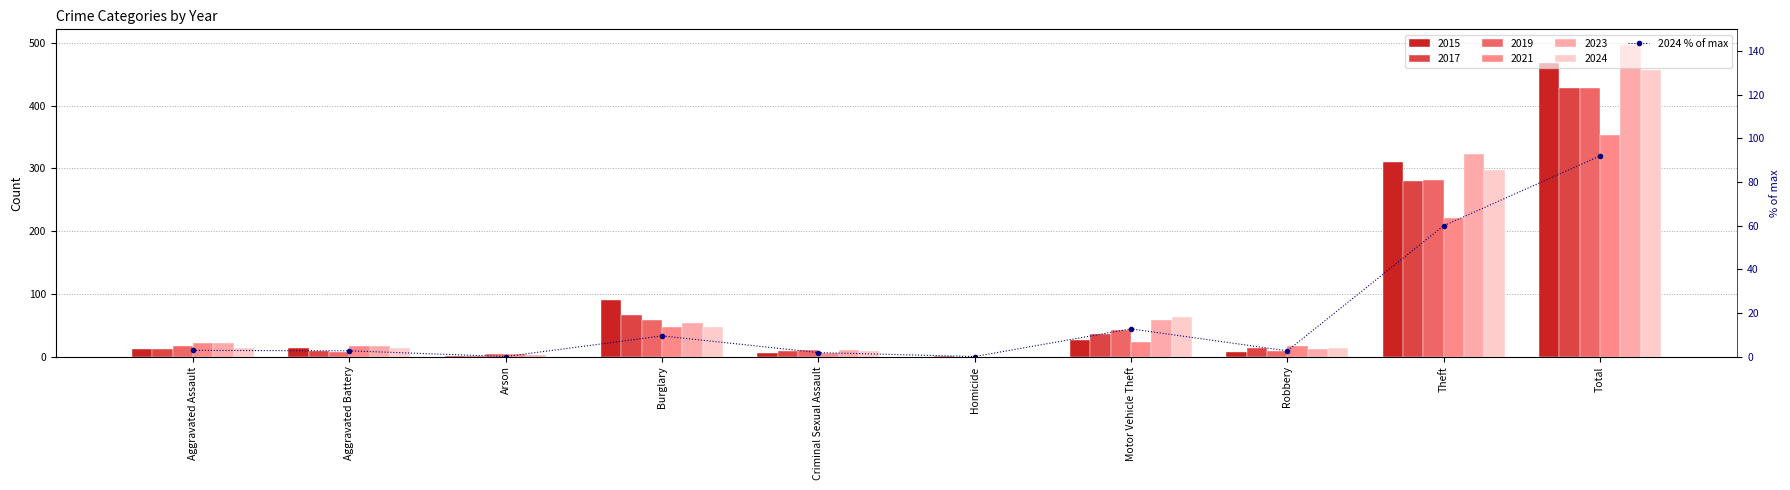

Is it true that the value at Aggravated Assault is 2.8?

True